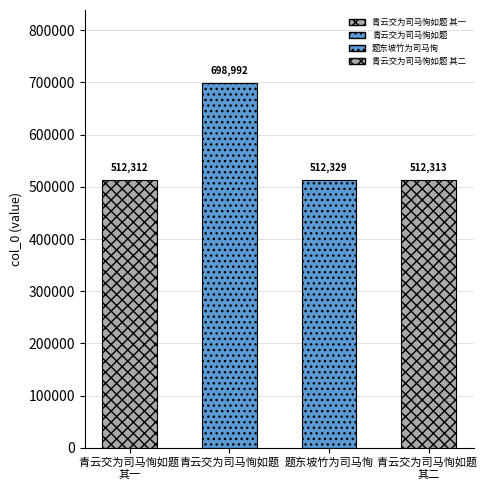

What is the change in value from 青云交为司马恂如题 其一 to 题东坡竹为司马恂?

+17